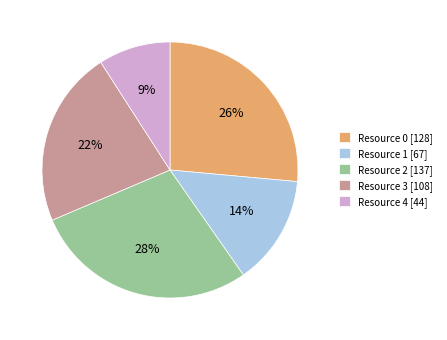

Is there any slice that represents more than half of the pie?

No